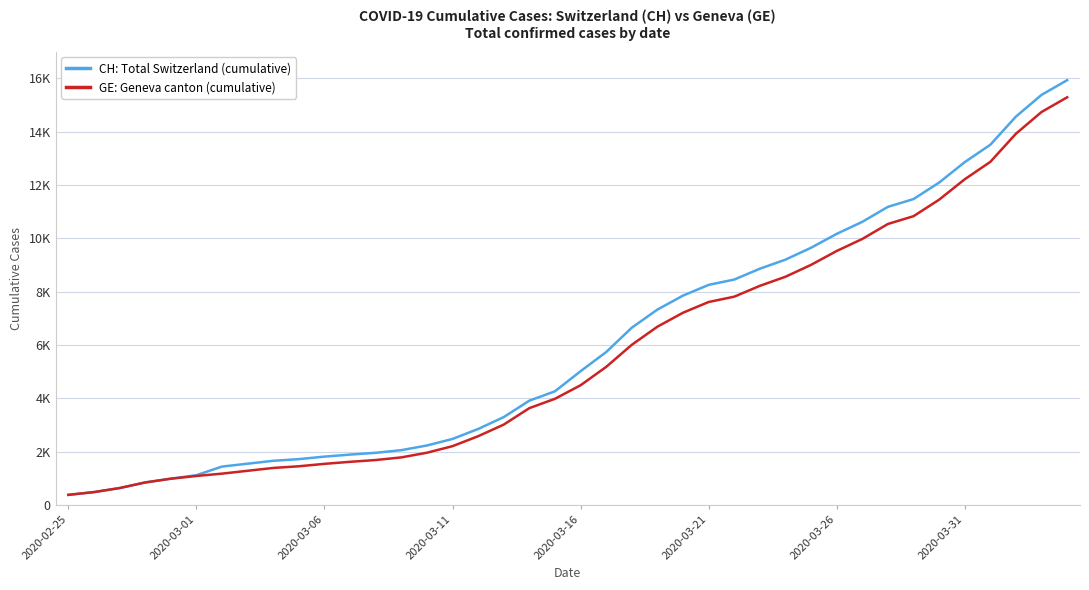

Is this an area chart (filled region under the line)?

No